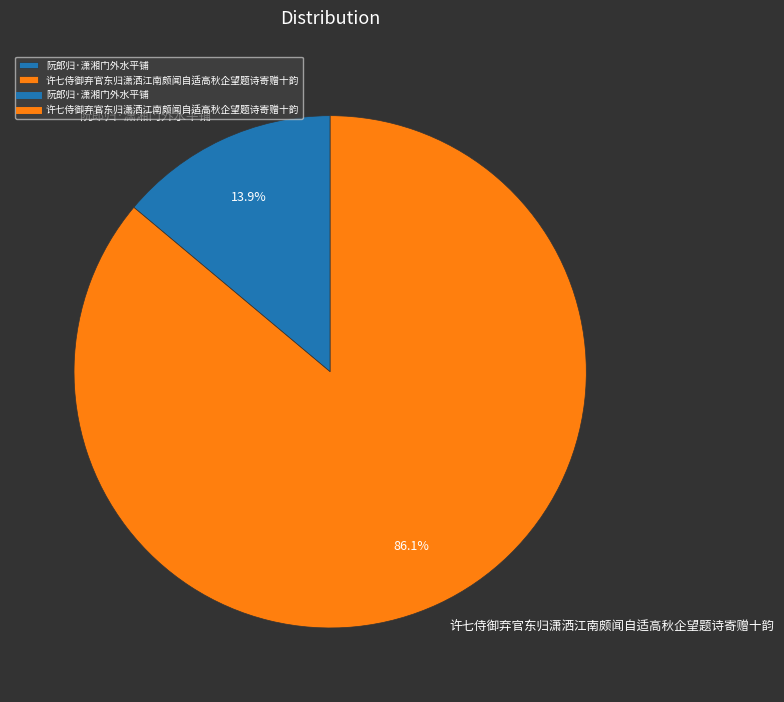

What is the total percentage of 阮郎归·潇湘门外水平铺 and 许七侍御弃官东归潇洒江南颇闻自适高秋企望题诗寄赠十韵?

100.0%